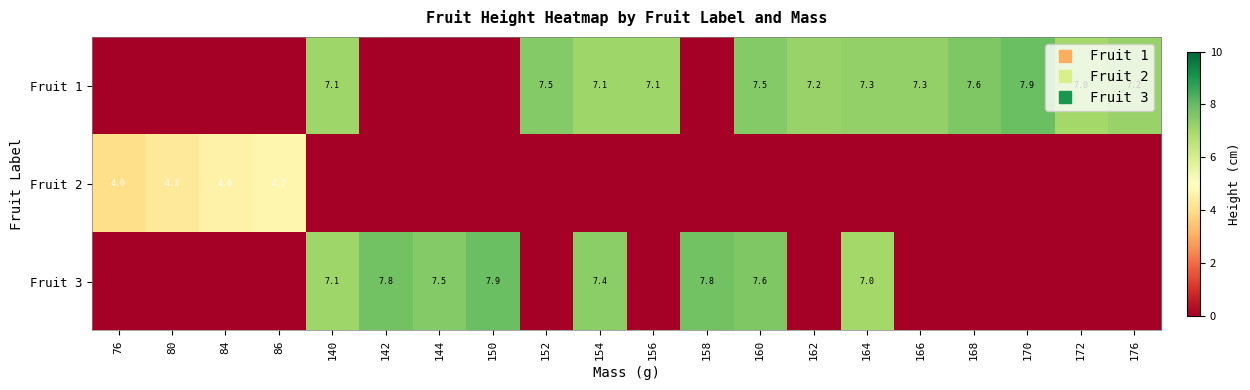

Count the number of data series in this chart.

3